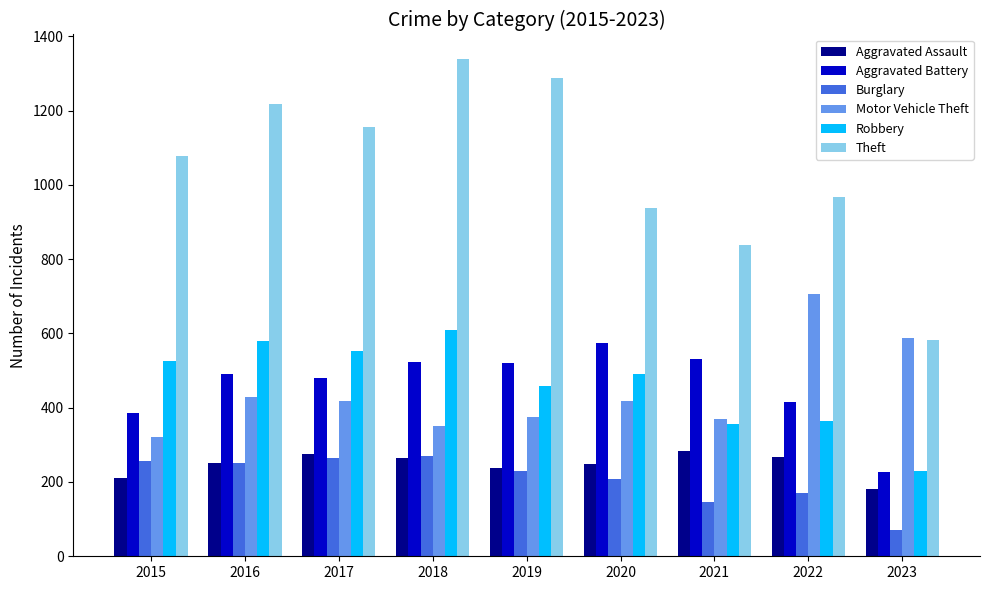

Are the bars grouped side by side (vs. stacked)?

Yes